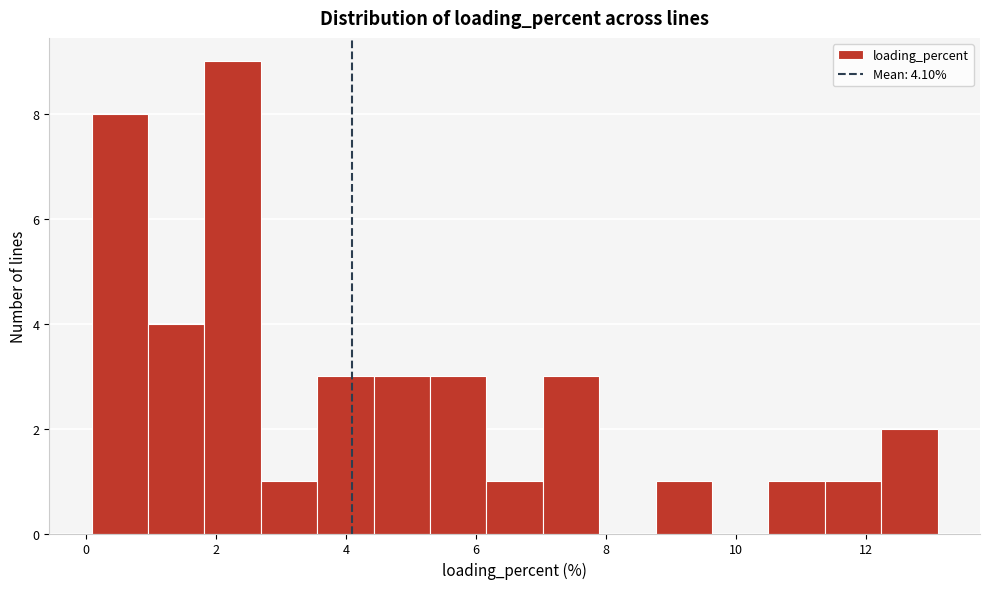

Reading left to right, transcribe this chart: for each bar, give the range it covers on the x-axis and its height. Neither the bar edges nor the heights are printed on the chart, so give them approximately, as read against the axes.

0.0 to 1.0: 8
1.0 to 1.8: 4
1.8 to 2.6: 9
2.6 to 3.6: 1
3.6 to 4.4: 3
4.4 to 5.2: 3
5.2 to 6.2: 3
6.2 to 7.0: 1
7.0 to 7.8: 3
7.8 to 8.8: 0
8.8 to 9.6: 1
9.6 to 10.6: 0
10.6 to 11.4: 1
11.4 to 12.2: 1
12.2 to 13.2: 2